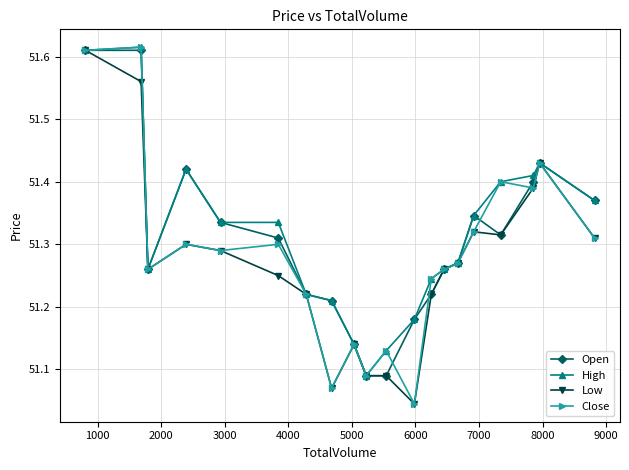

At how many categories does at least one series exceed 51?

20